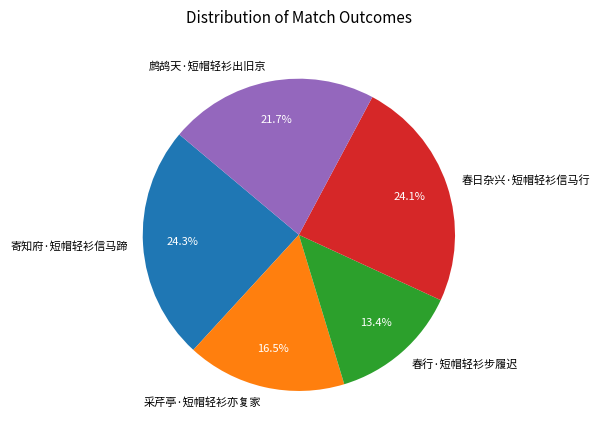

What percentage is NOT represented by 春行·短帽轻衫步履迟?

86.6%